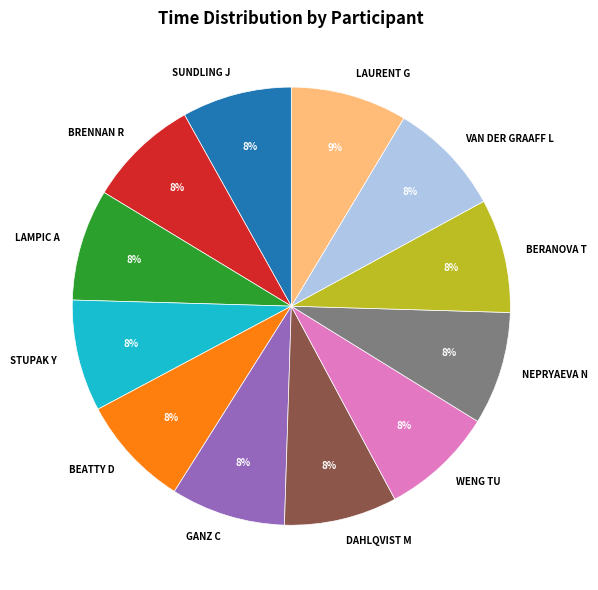

How many segments does this pie chart have?

12